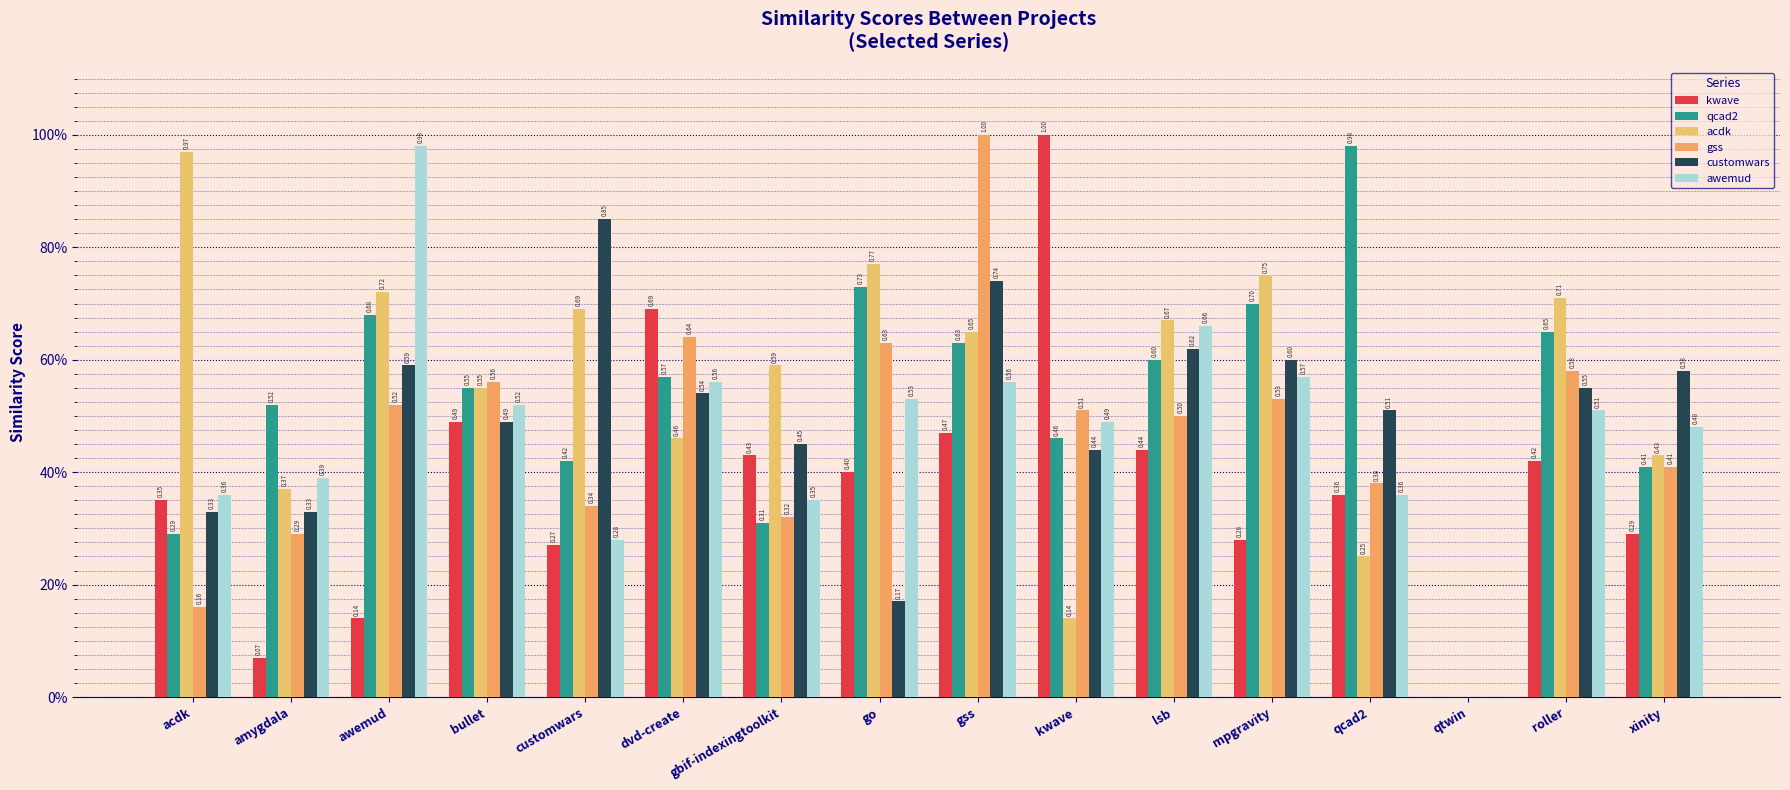

What is the difference between the second highest and second lowest values in the qcad2 series?

0.4